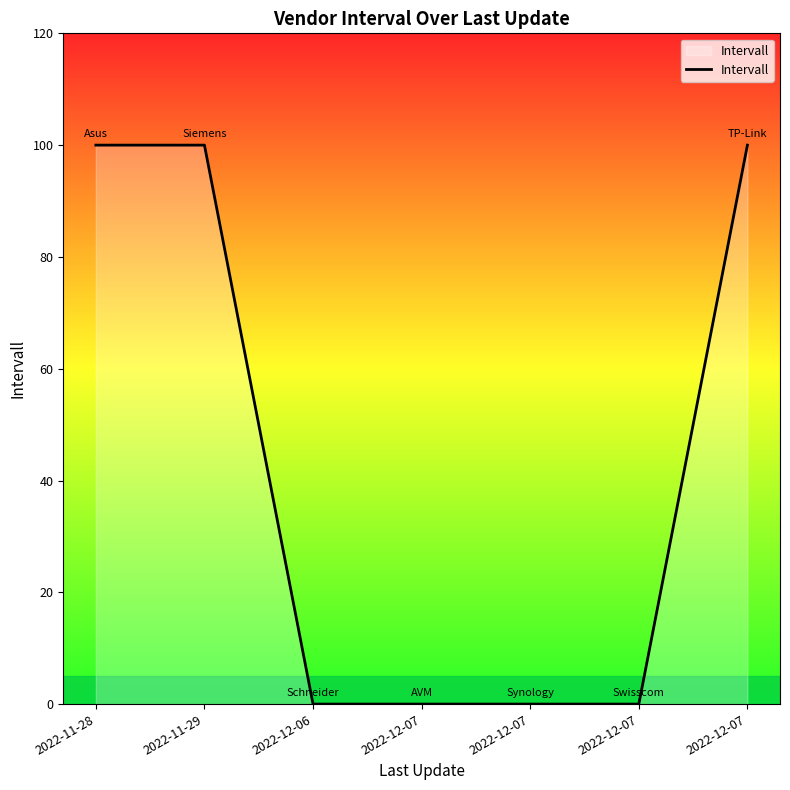

How many distinct data groups are displayed?

1